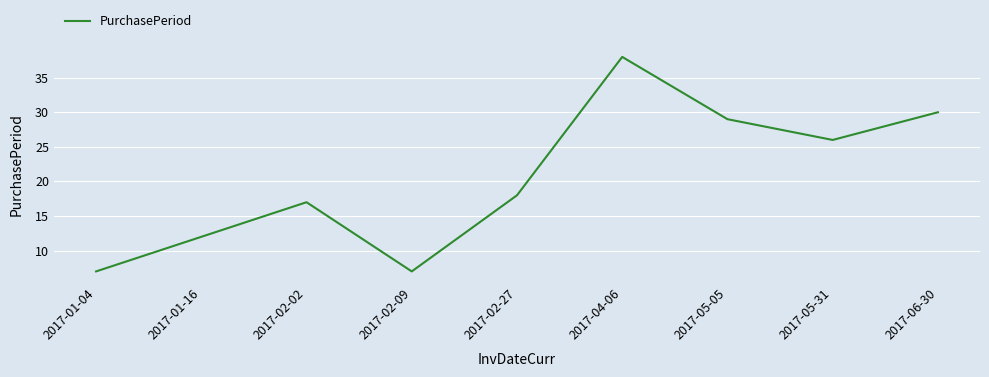

What position from the left is 2017-02-02?

3